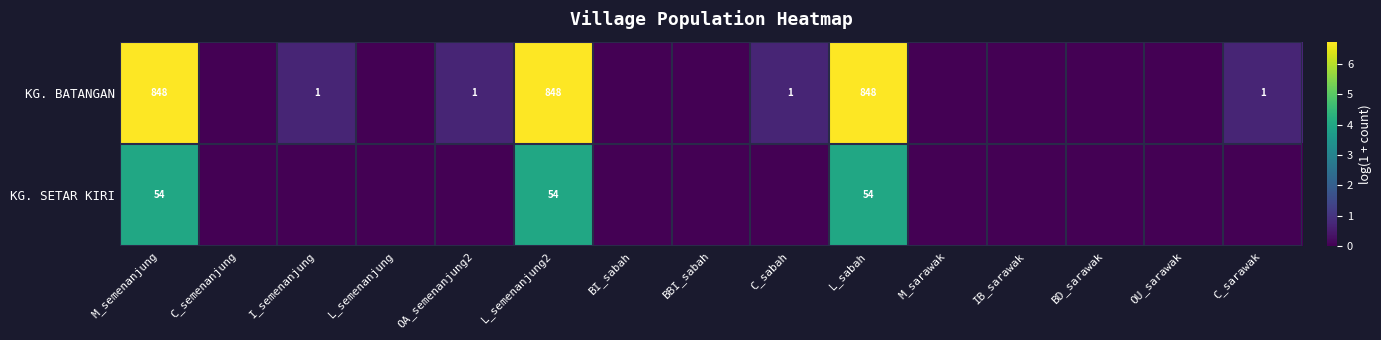

Which label corresponds to the largest value in the chart?

M_semenanjung